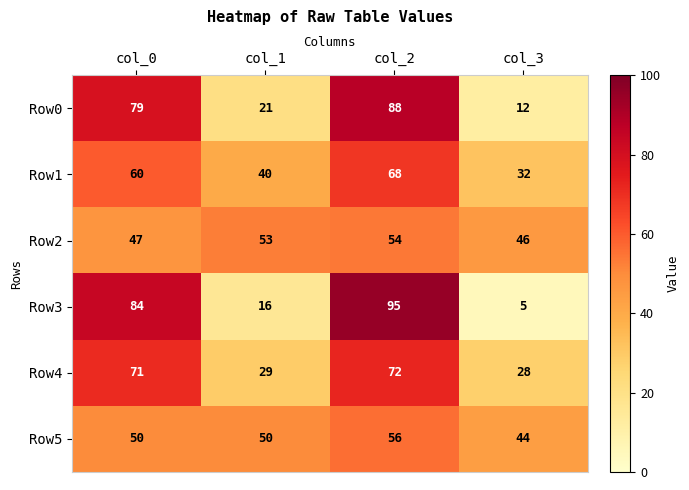

Rank the series by their maximum value, from lowest to highest.

Row2, Row5, Row1, Row4, Row0, Row3